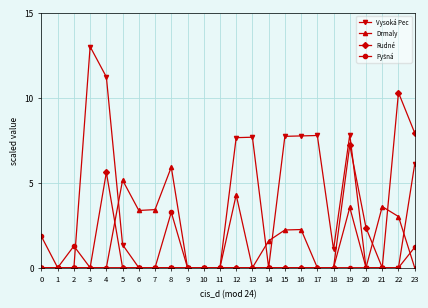

What is the spread (max minus min) of values at 20?

2.3